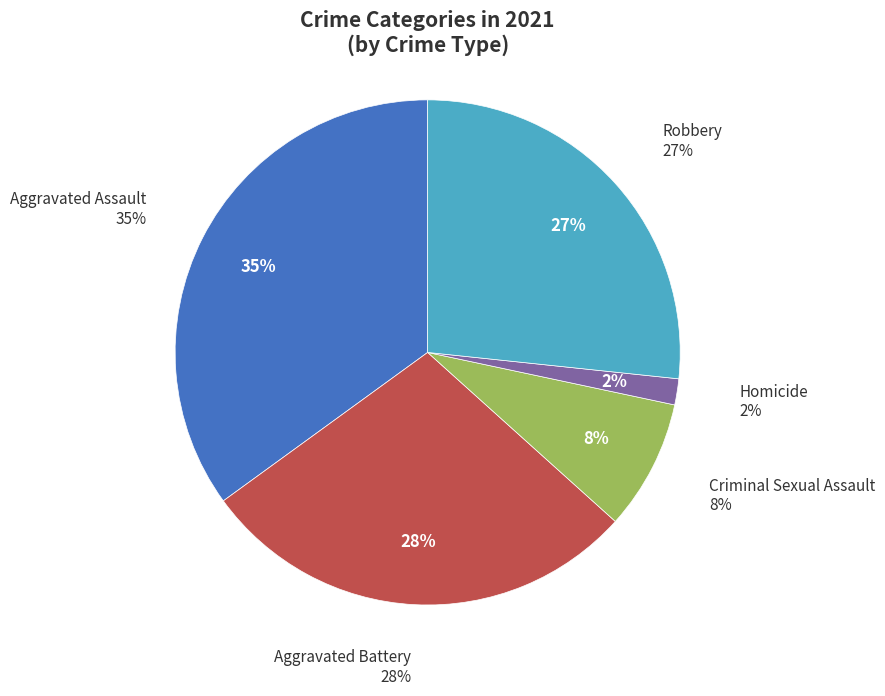

To the nearest percent, what portion does Robbery represent?

27%